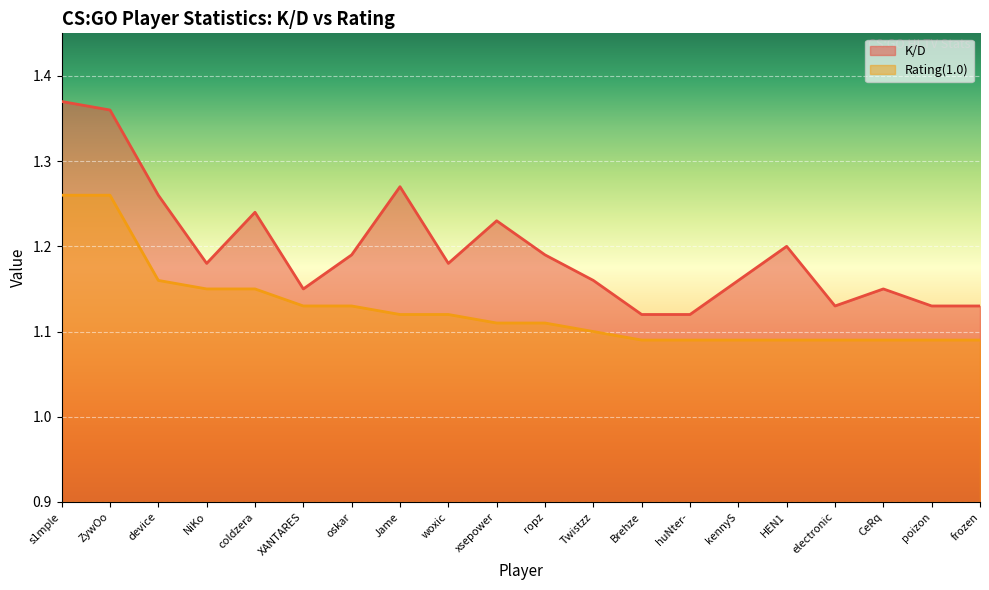

List the series in order of their overall mean, lowest first.

Rating(1.0), K/D